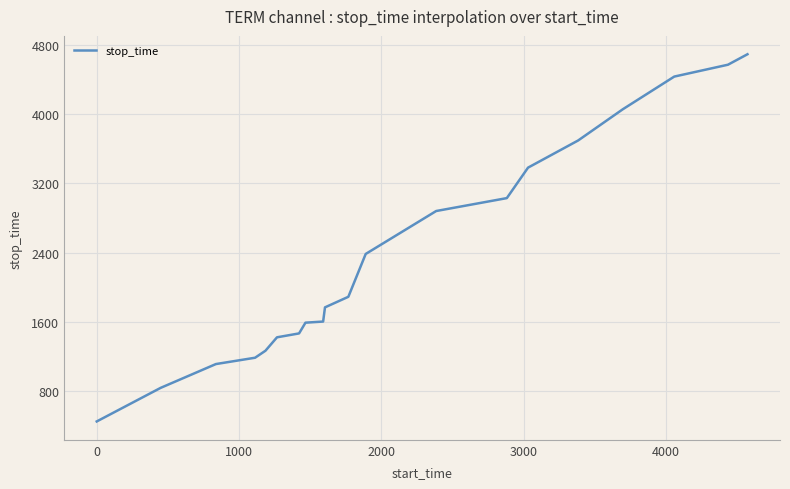

What is the greatest value displayed?

4691